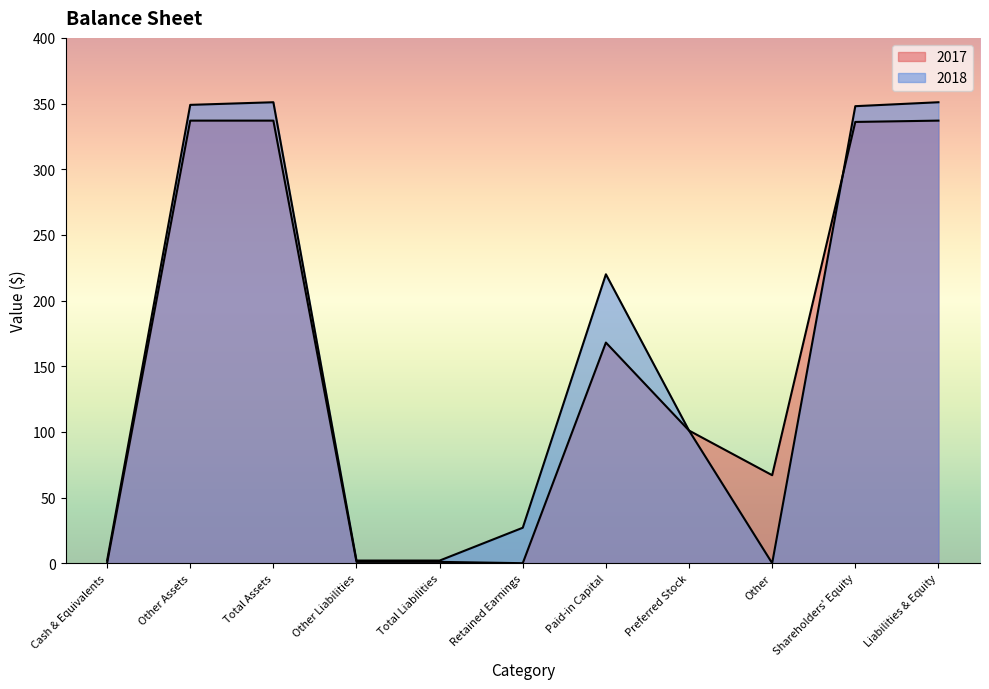

Which series has the largest total across all categories?

2018